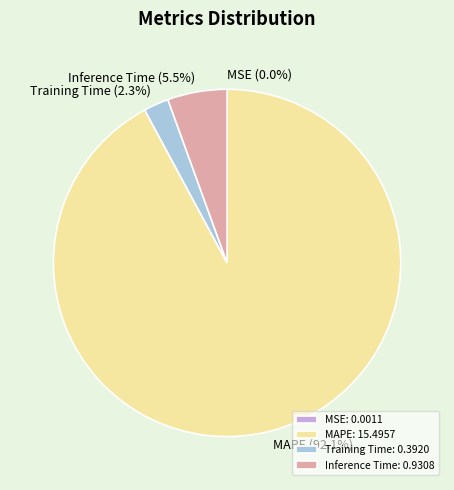

How much of the chart is everything except Inference Time?

94.5%